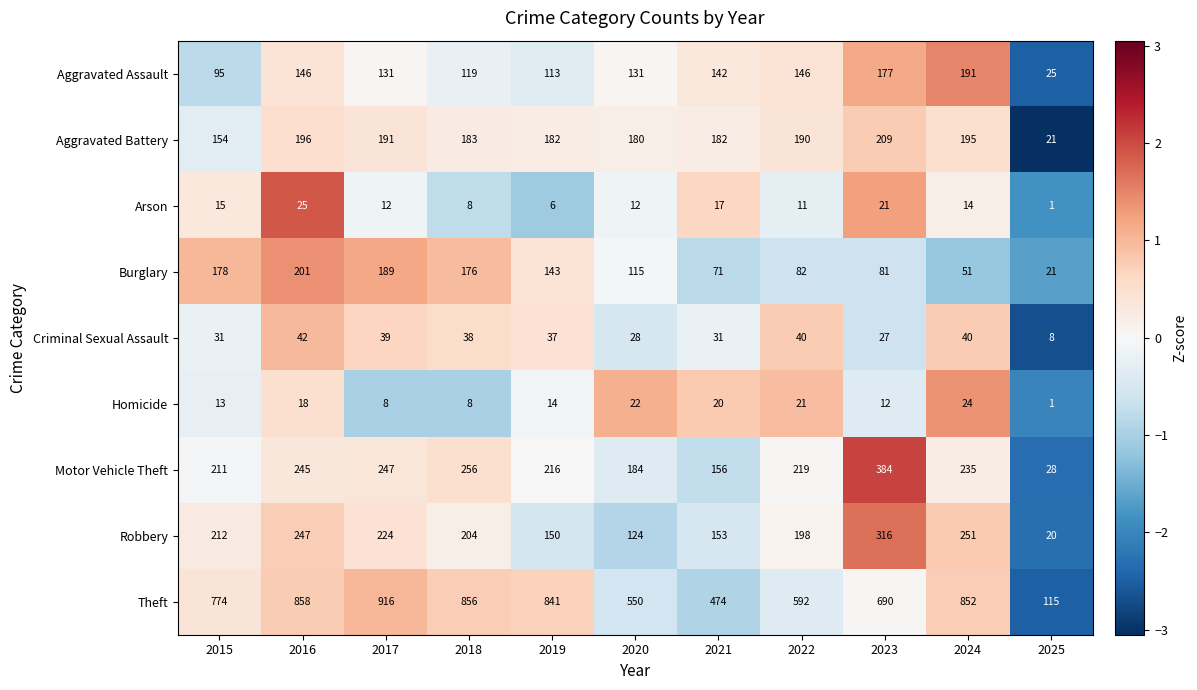

What is the difference between the Theft values at 2023 and 2015?

84